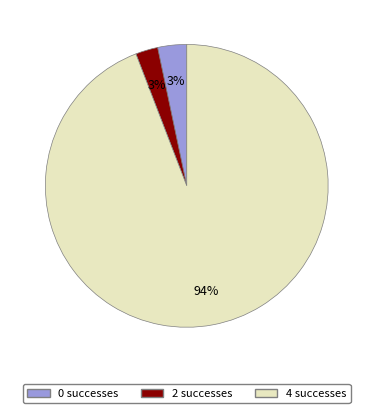

Do 4 successes and 0 successes together represent more than half of the pie?

Yes